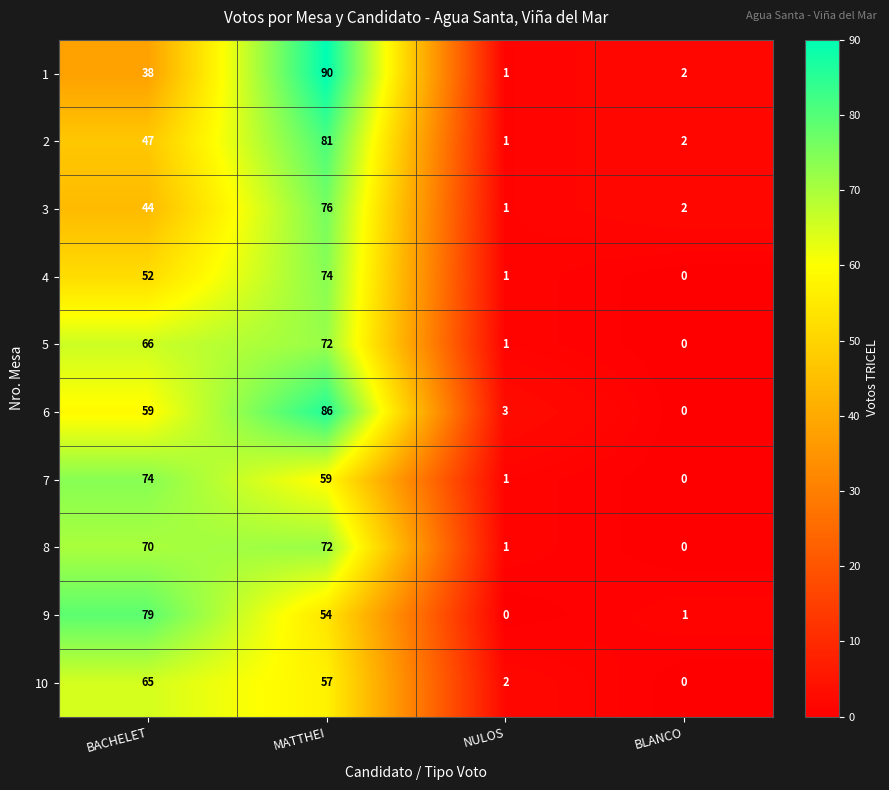

True or false: 6 has a value of 93 at BACHELET.

False